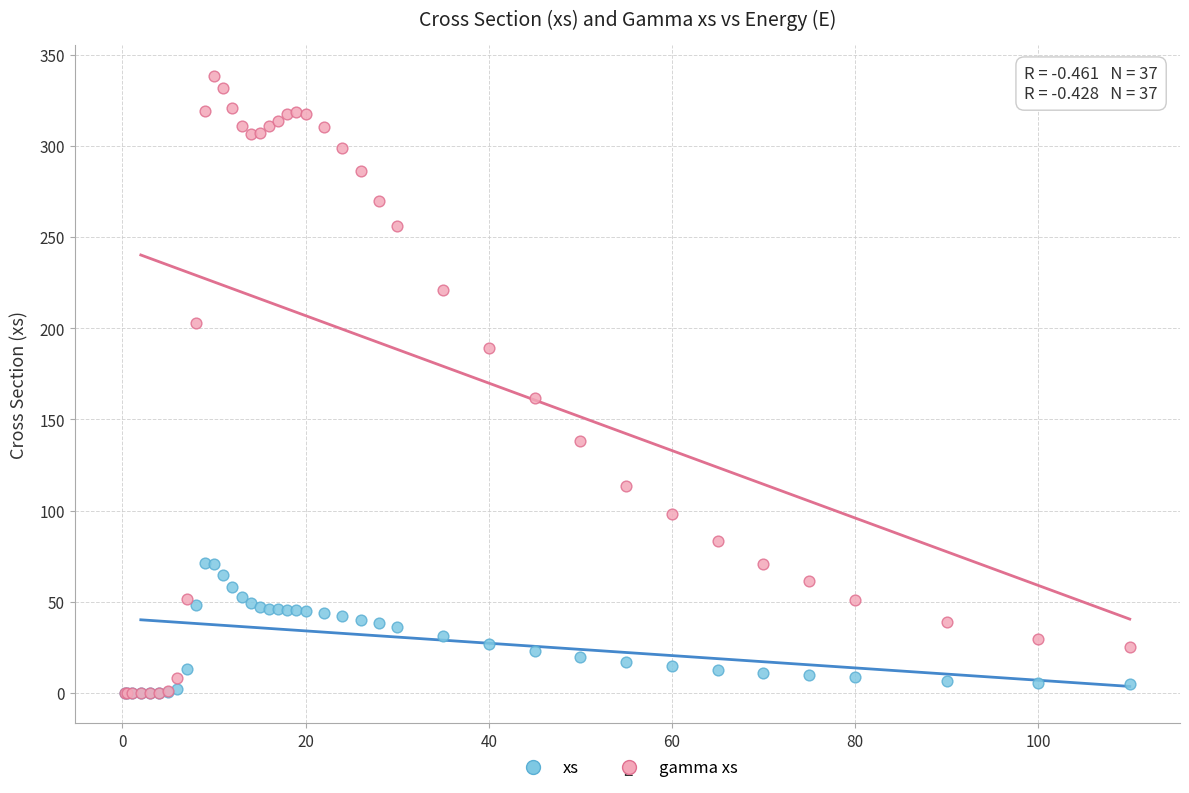

Which series reaches the maximum Y coordinate?

gamma xs